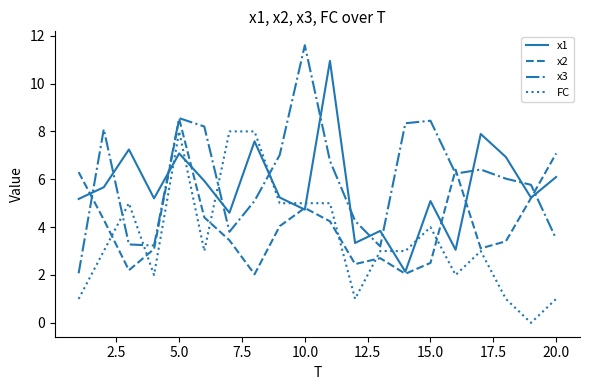

What is the highest value of the x3 series?

11.6